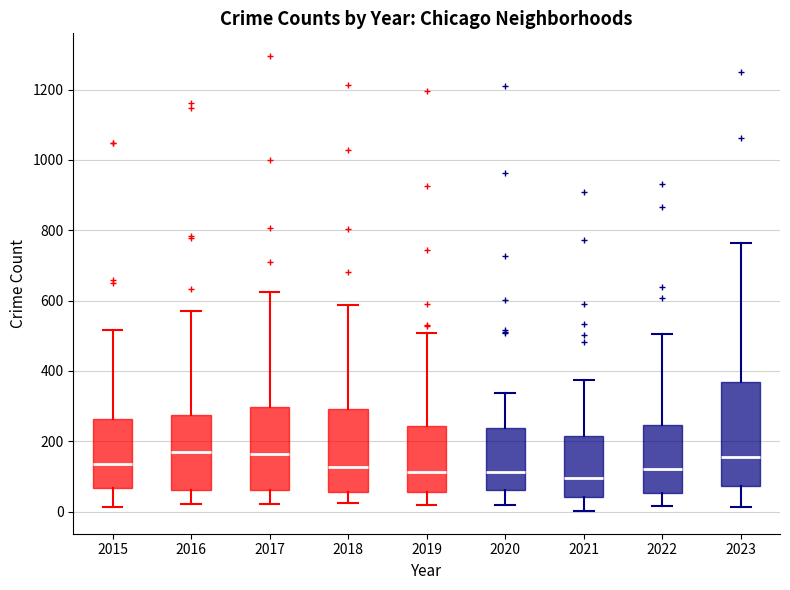

Reading left to right, read every box against the y-axis: the position of its median line, the range the box covers, and the ends of its whiskers. The values are not printed on the chart, so give them approximately, as read against the axis.

2015: median 140, box 60 to 260, whiskers 20 to 520
2016: median 160, box 60 to 280, whiskers 20 to 580
2017: median 160, box 60 to 300, whiskers 20 to 620
2018: median 120, box 60 to 300, whiskers 20 to 580
2019: median 120, box 60 to 240, whiskers 20 to 500
2020: median 120, box 60 to 240, whiskers 20 to 340
2021: median 100, box 40 to 220, whiskers 0 to 380
2022: median 120, box 60 to 240, whiskers 20 to 500
2023: median 160, box 80 to 360, whiskers 20 to 760